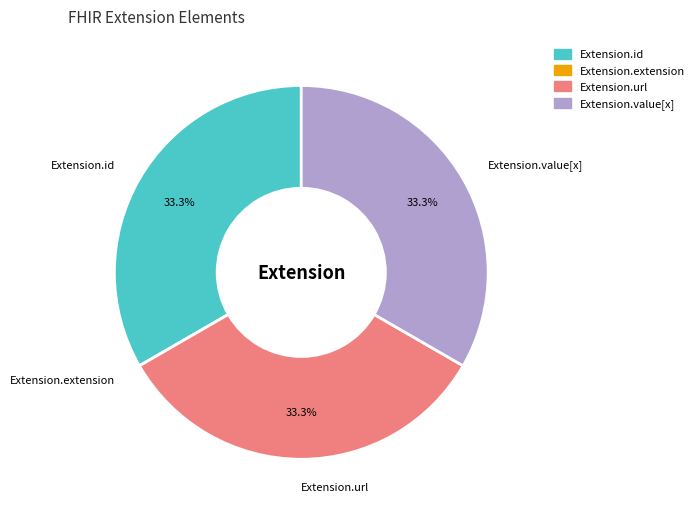

Approximately how many times larger is the value at Extension.url compared to Extension.value[x]?

1.0